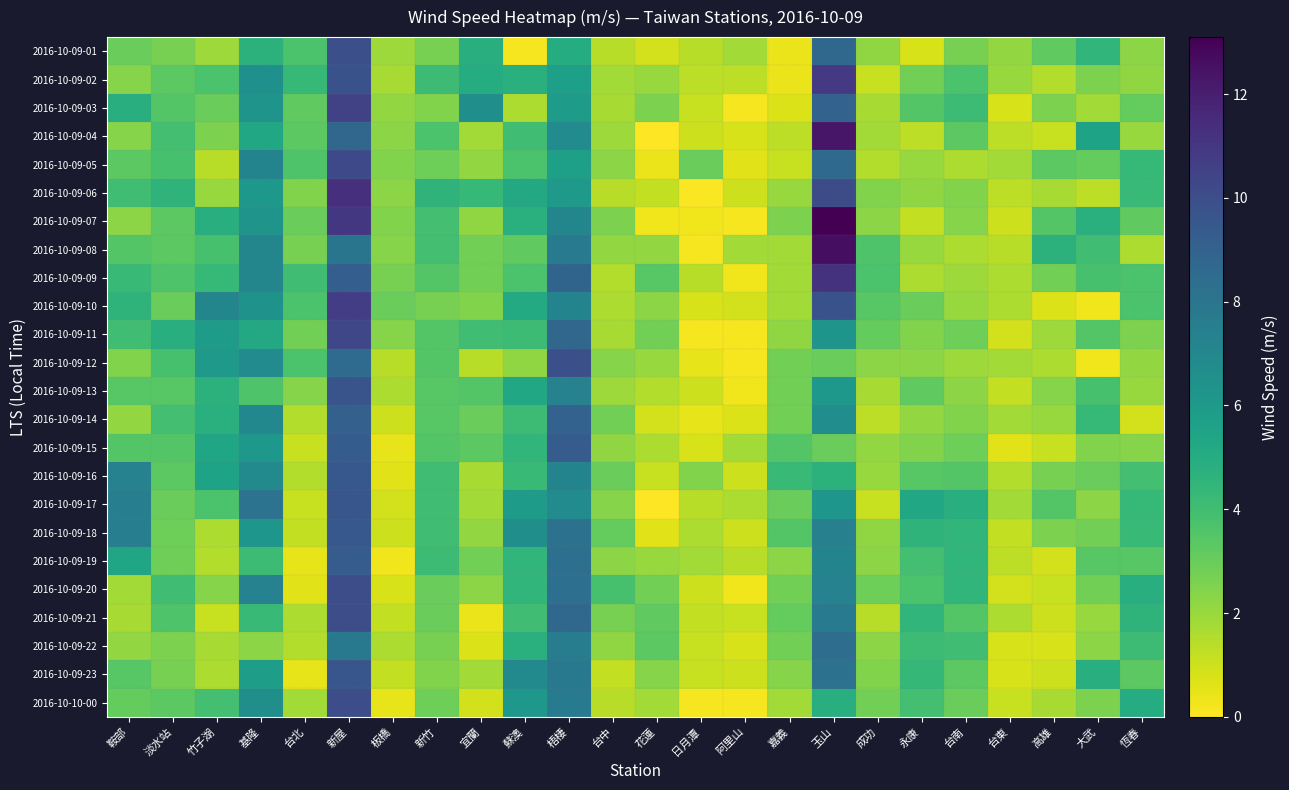

How many distinct data groups are displayed?

24